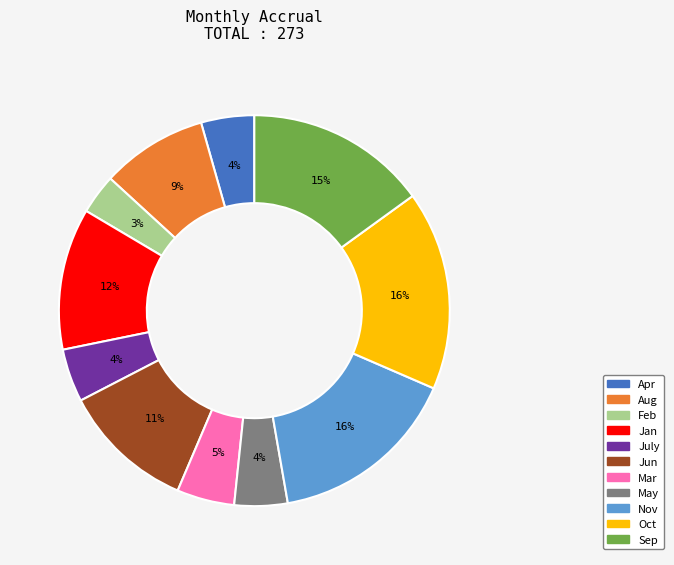

Is the sum of May and Jan greater than half?

No